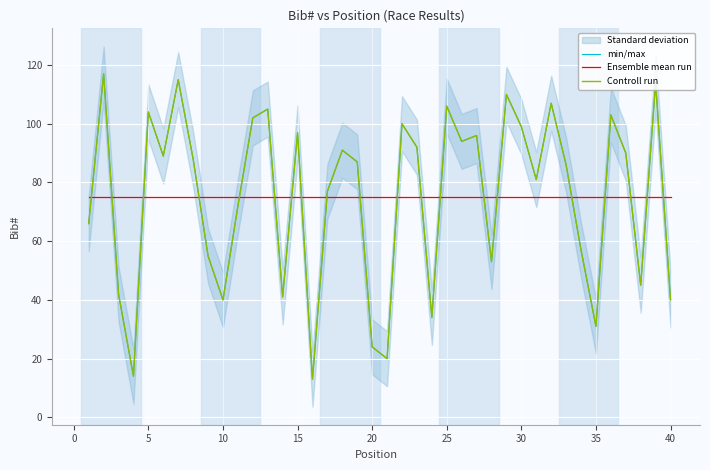

Reading right to left, extract all data points from this chart.

min/max: 40.0	114.0	45.0	90.0	103.0	31.0	57.0	86.0	107.0	81.0	99.0	110.0	53.0	96.0	94.0	106.0	34.0	92.0	100.0	20.0	24.0	87.0	91.0	77.0	13.0	97.0	41.0	105.0	102.0	72.0	40.0	55.0	88.0	115.0	89.0	104.0	14.0	42.0	117.0	66.0
Ensemble mean run: 74.9	74.9	74.9	74.9	74.9	74.9	74.9	74.9	74.9	74.9	74.9	74.9	74.9	74.9	74.9	74.9	74.9	74.9	74.9	74.9	74.9	74.9	74.9	74.9	74.9	74.9	74.9	74.9	74.9	74.9	74.9	74.9	74.9	74.9	74.9	74.9	74.9	74.9	74.9	74.9
Controll run: 40.0	114.0	45.0	90.0	103.0	31.0	57.0	86.0	107.0	81.0	99.0	110.0	53.0	96.0	94.0	106.0	34.0	92.0	100.0	20.0	24.0	87.0	91.0	77.0	13.0	97.0	41.0	105.0	102.0	72.0	40.0	55.0	88.0	115.0	89.0	104.0	14.0	42.0	117.0	66.0